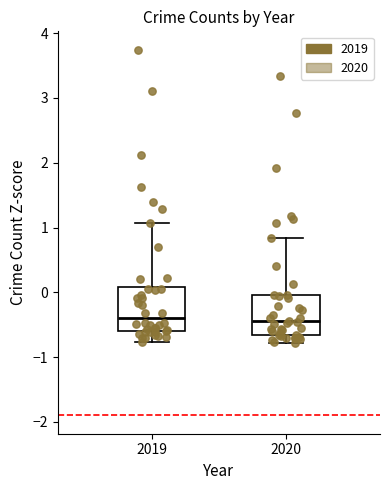

Where is the upper edge of the box at x = 2019 on the y-axis? The values are not printed on the chart, so give them approximately, as read against the axis.

0.1